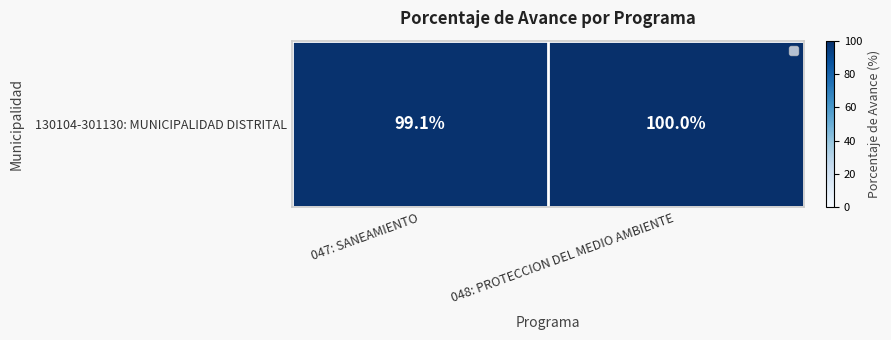

What is the maximum value shown in the chart?

100.0